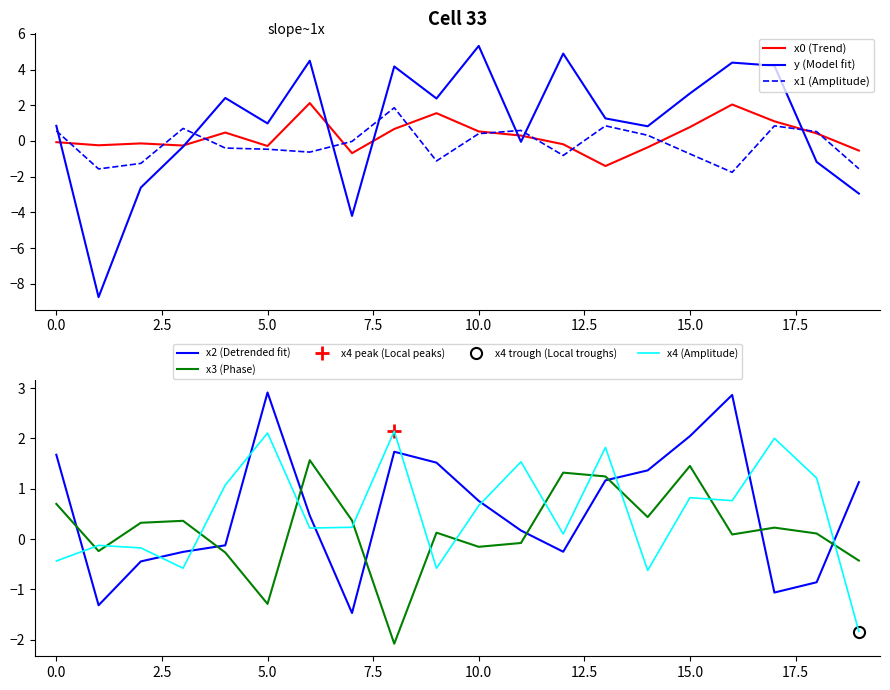

At 18, list the series in order from largest to smallest.

x4 (Amplitude), x1 (Amplitude), x0 (Trend), x3 (Phase), x2 (Detrended fit), y (Model fit)